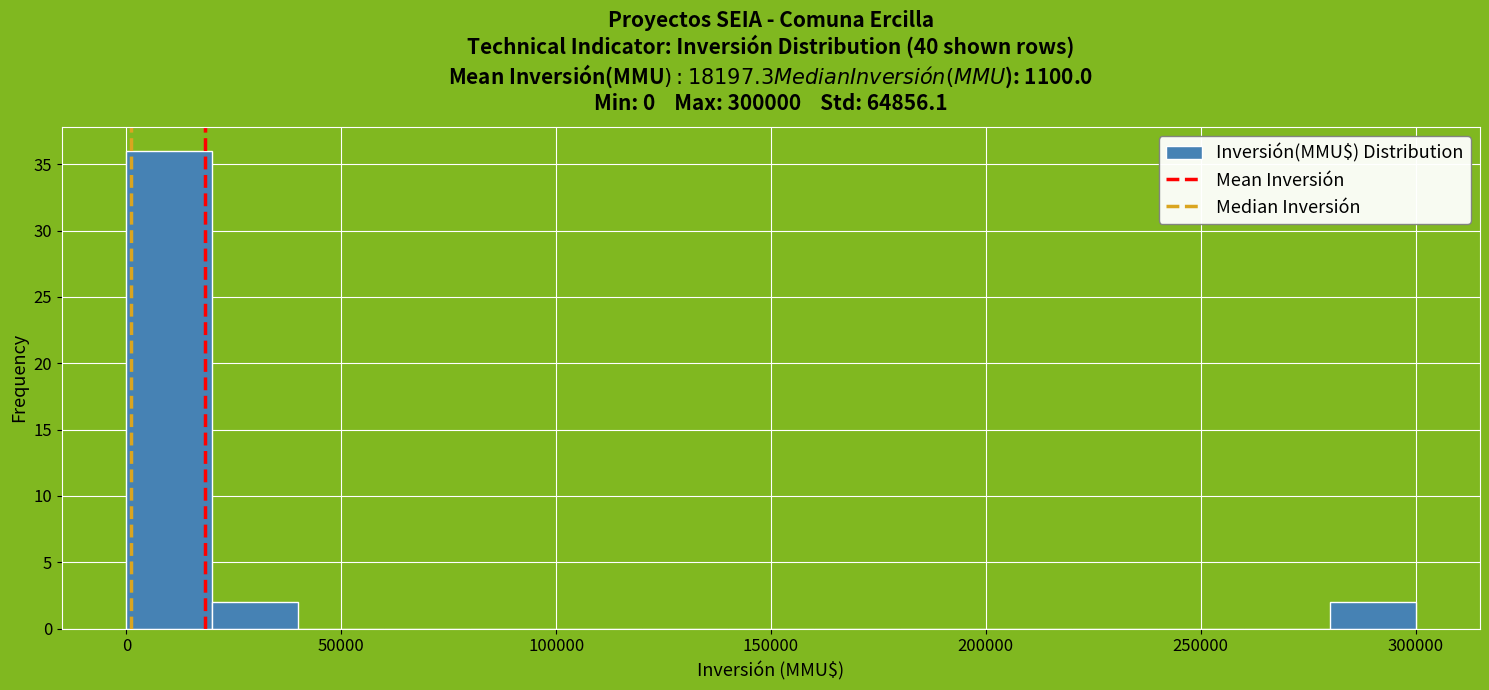

How tall is the bar that spans 20000 to 40000 on the x-axis? The values are not printed on the chart, so give them approximately, as read against the axis.

2